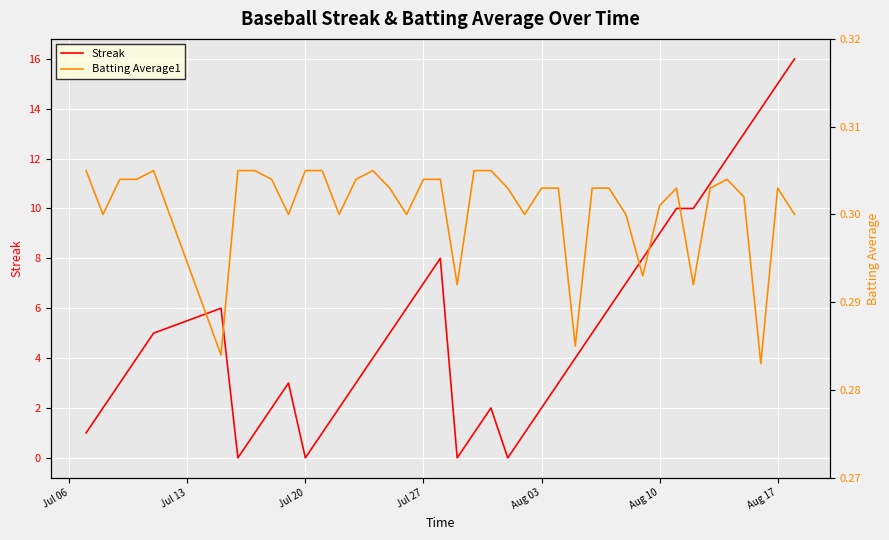

Is it true that Streak equals 7 at Jul 27?

True